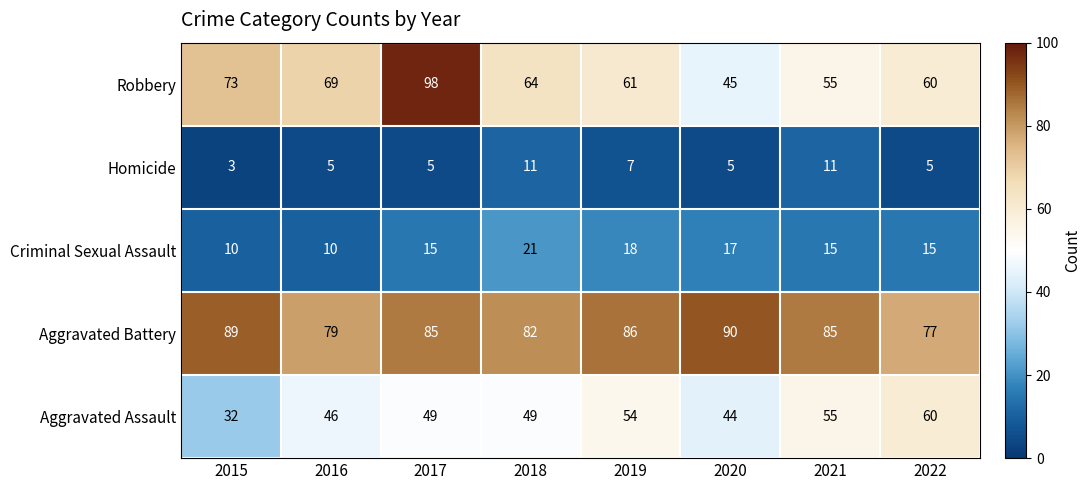

What is the total value across all series at 2021?

221